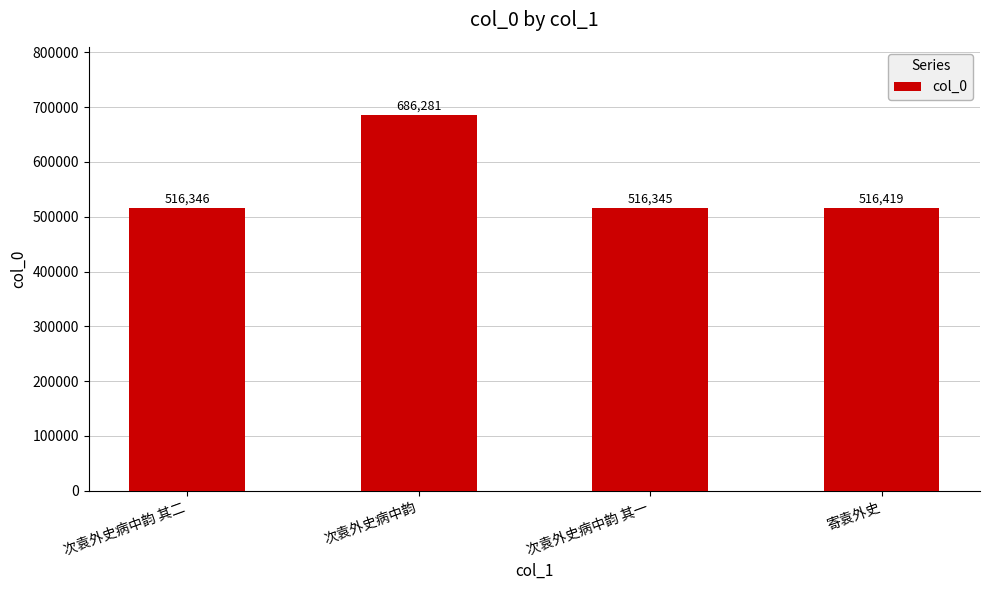

What is the average value?

558848